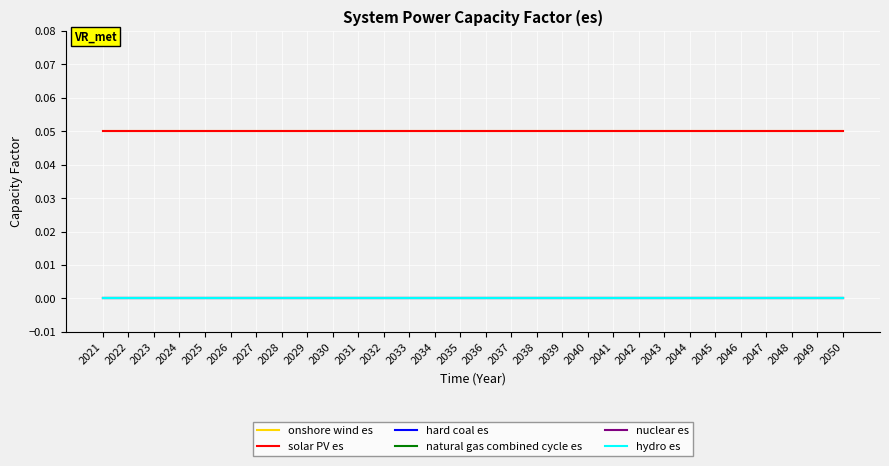

Reading right to left, extract all data points from this chart.

onshore wind es: 2050=0.1	2049=0.1	2048=0.1	2047=0.1	2046=0.1	2045=0.1	2044=0.1	2043=0.1	2042=0.1	2041=0.1	2040=0.1	2039=0.1	2038=0.1	2037=0.1	2036=0.1	2035=0.1	2034=0.1	2033=0.1	2032=0.1	2031=0.1	2030=0.1	2029=0.1	2028=0.1	2027=0.1	2026=0.1	2025=0.1	2024=0.1	2023=0.1	2022=0.1	2021=0.1
solar PV es: 2050=0.1	2049=0.1	2048=0.1	2047=0.1	2046=0.1	2045=0.1	2044=0.1	2043=0.1	2042=0.1	2041=0.1	2040=0.1	2039=0.1	2038=0.1	2037=0.1	2036=0.1	2035=0.1	2034=0.1	2033=0.1	2032=0.1	2031=0.1	2030=0.1	2029=0.1	2028=0.1	2027=0.1	2026=0.1	2025=0.1	2024=0.1	2023=0.1	2022=0.1	2021=0.1
hard coal es: 2050=0.0	2049=0.0	2048=0.0	2047=0.0	2046=0.0	2045=0.0	2044=0.0	2043=0.0	2042=0.0	2041=0.0	2040=0.0	2039=0.0	2038=0.0	2037=0.0	2036=0.0	2035=0.0	2034=0.0	2033=0.0	2032=0.0	2031=0.0	2030=0.0	2029=0.0	2028=0.0	2027=0.0	2026=0.0	2025=0.0	2024=0.0	2023=0.0	2022=0.0	2021=0.0
natural gas combined cycle es: 2050=0.0	2049=0.0	2048=0.0	2047=0.0	2046=0.0	2045=0.0	2044=0.0	2043=0.0	2042=0.0	2041=0.0	2040=0.0	2039=0.0	2038=0.0	2037=0.0	2036=0.0	2035=0.0	2034=0.0	2033=0.0	2032=0.0	2031=0.0	2030=0.0	2029=0.0	2028=0.0	2027=0.0	2026=0.0	2025=0.0	2024=0.0	2023=0.0	2022=0.0	2021=0.0
nuclear es: 2050=0.0	2049=0.0	2048=0.0	2047=0.0	2046=0.0	2045=0.0	2044=0.0	2043=0.0	2042=0.0	2041=0.0	2040=0.0	2039=0.0	2038=0.0	2037=0.0	2036=0.0	2035=0.0	2034=0.0	2033=0.0	2032=0.0	2031=0.0	2030=0.0	2029=0.0	2028=0.0	2027=0.0	2026=0.0	2025=0.0	2024=0.0	2023=0.0	2022=0.0	2021=0.0
hydro es: 2050=0.0	2049=0.0	2048=0.0	2047=0.0	2046=0.0	2045=0.0	2044=0.0	2043=0.0	2042=0.0	2041=0.0	2040=0.0	2039=0.0	2038=0.0	2037=0.0	2036=0.0	2035=0.0	2034=0.0	2033=0.0	2032=0.0	2031=0.0	2030=0.0	2029=0.0	2028=0.0	2027=0.0	2026=0.0	2025=0.0	2024=0.0	2023=0.0	2022=0.0	2021=0.0